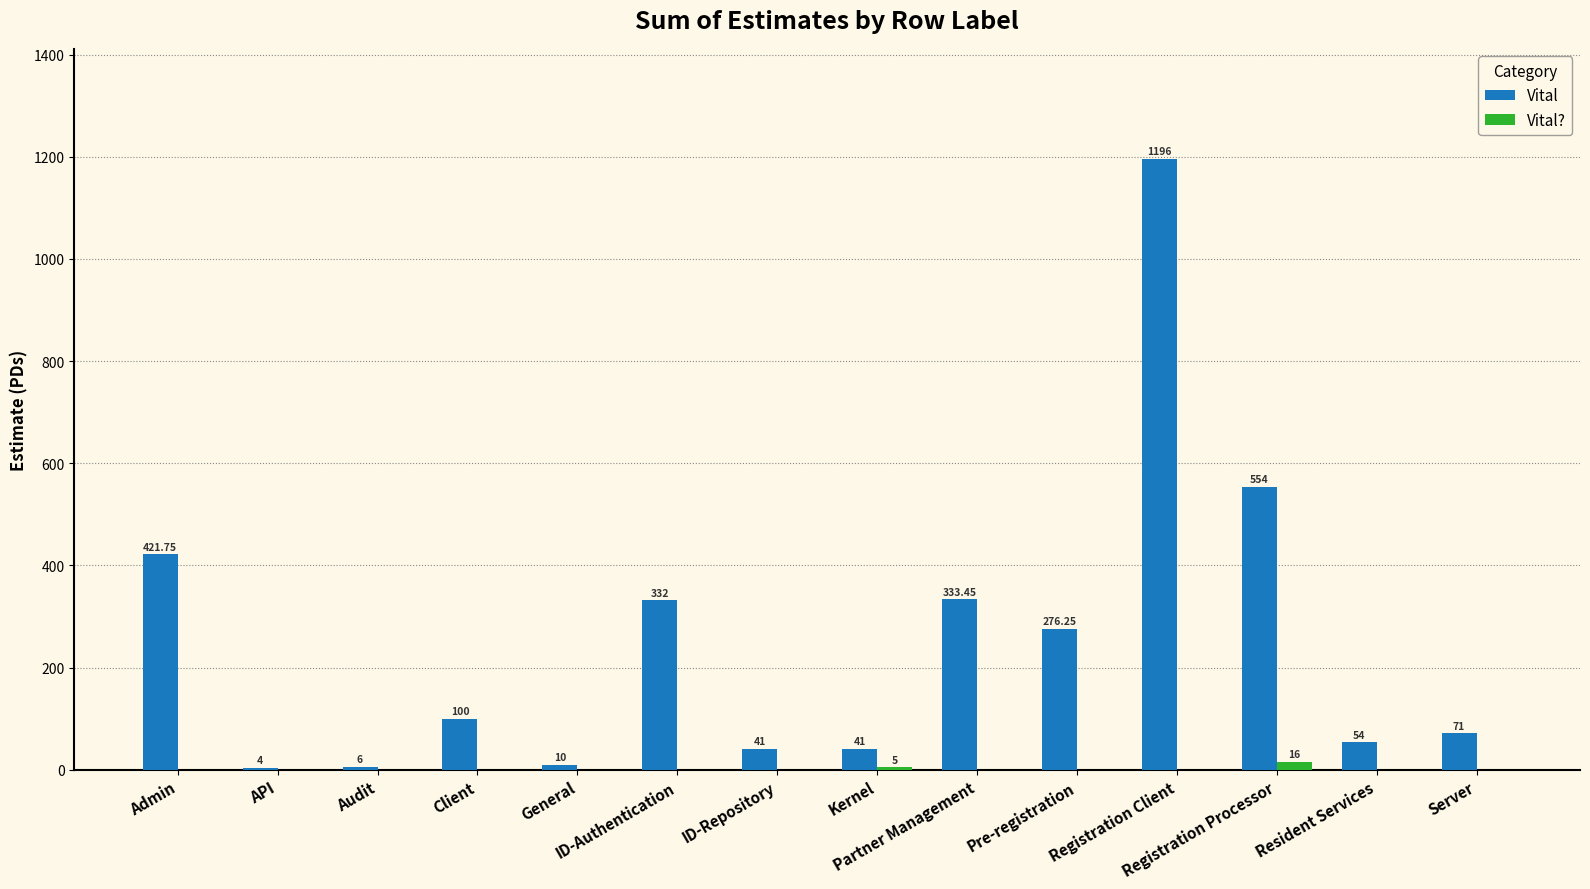

Which series has the largest total across all categories?

Vital